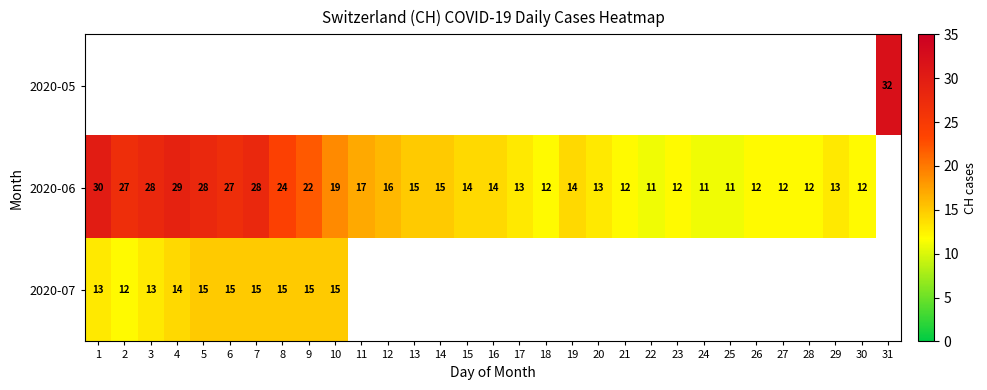

Which category has the highest value across all series?

31